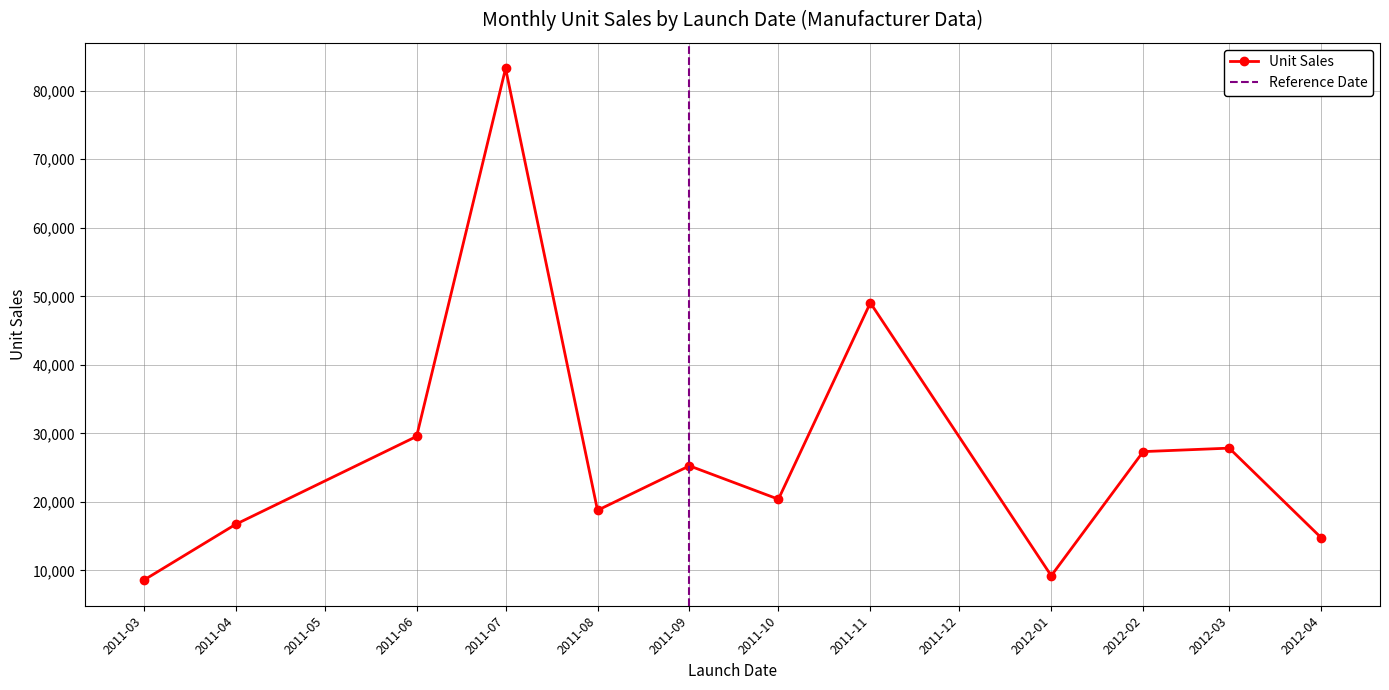

What is the minimum value for Unit Sales?

8588.0